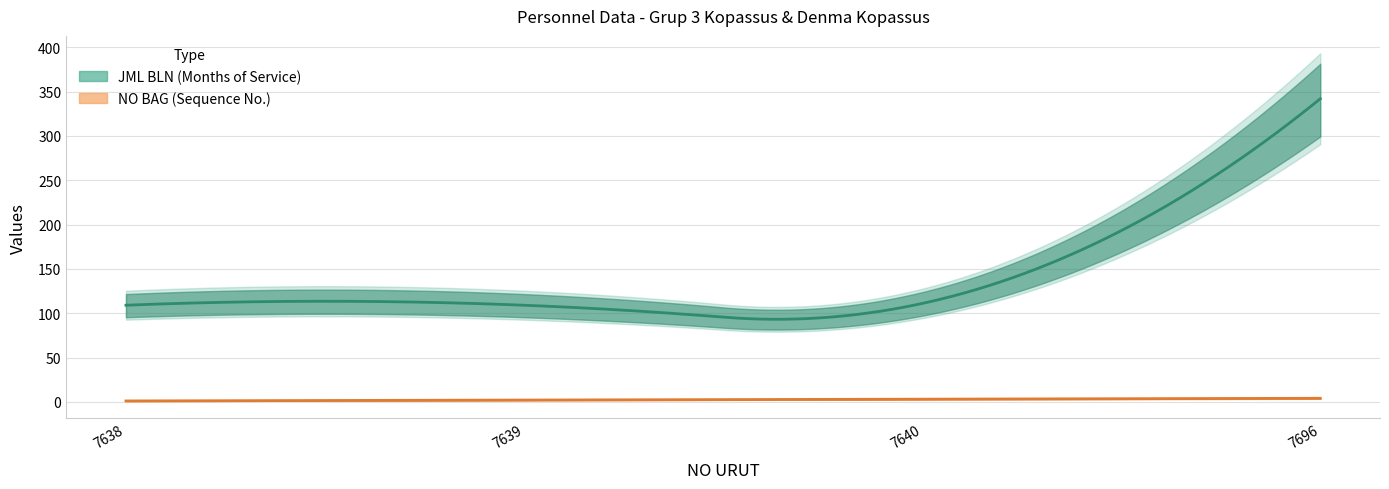

How many data points in JML BLN are less than 111?

2